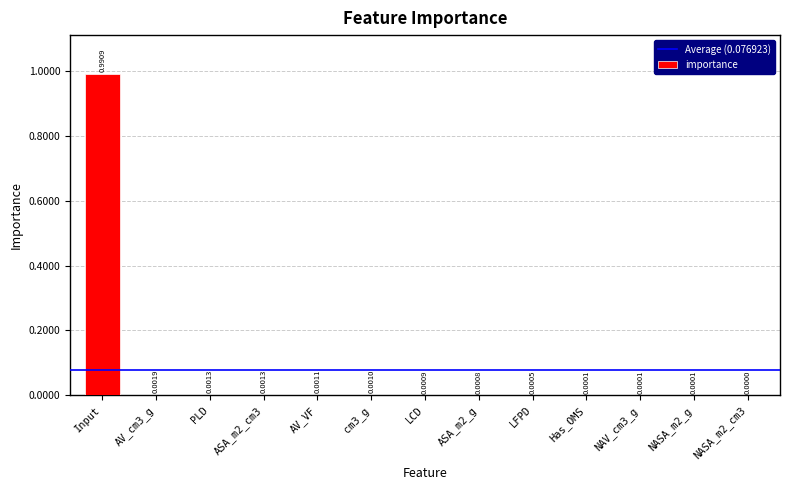

Between AV_cm3_g and AV_VF, which is larger?

AV_cm3_g